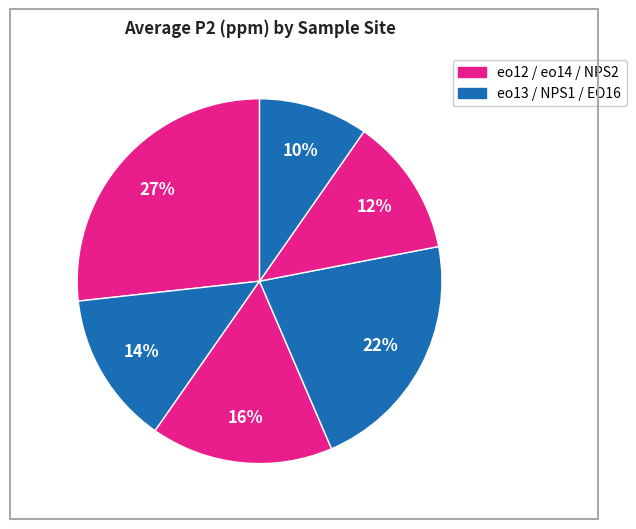

How many segments does this pie chart have?

6